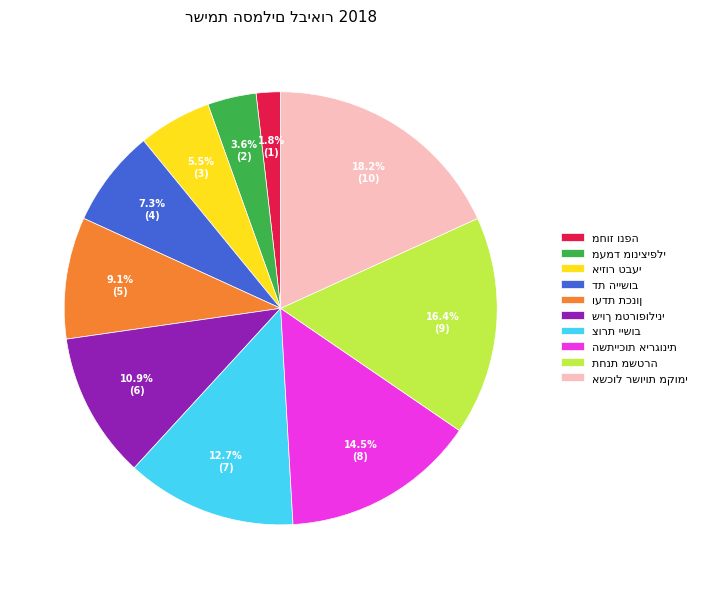

Is there any slice that represents more than half of the pie?

No